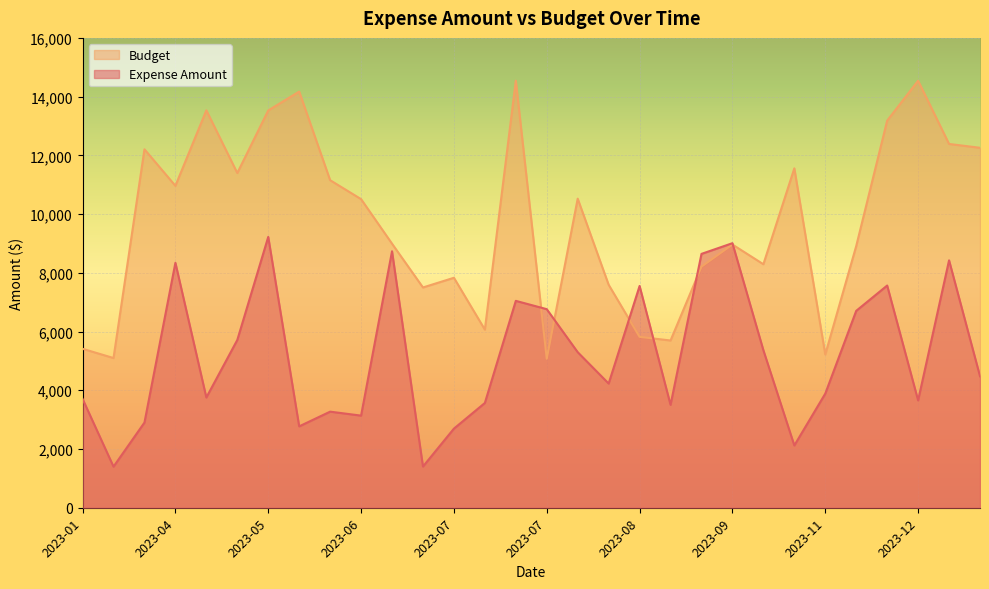

How many lines are shown in the chart?

2